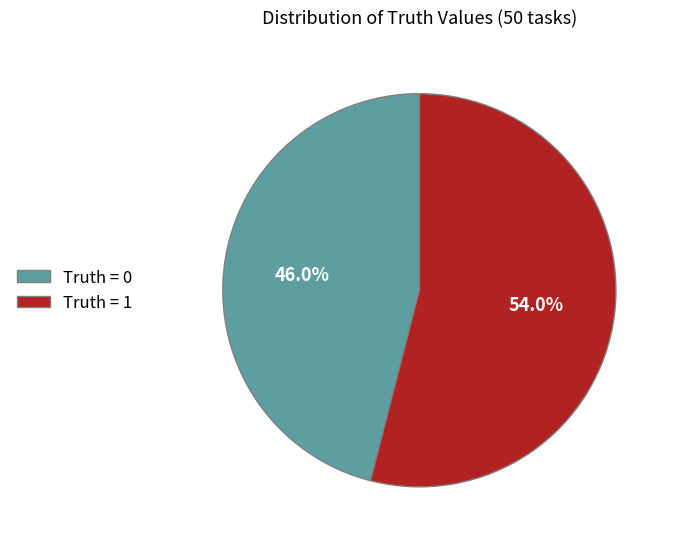

Is there a majority slice in this chart?

Yes